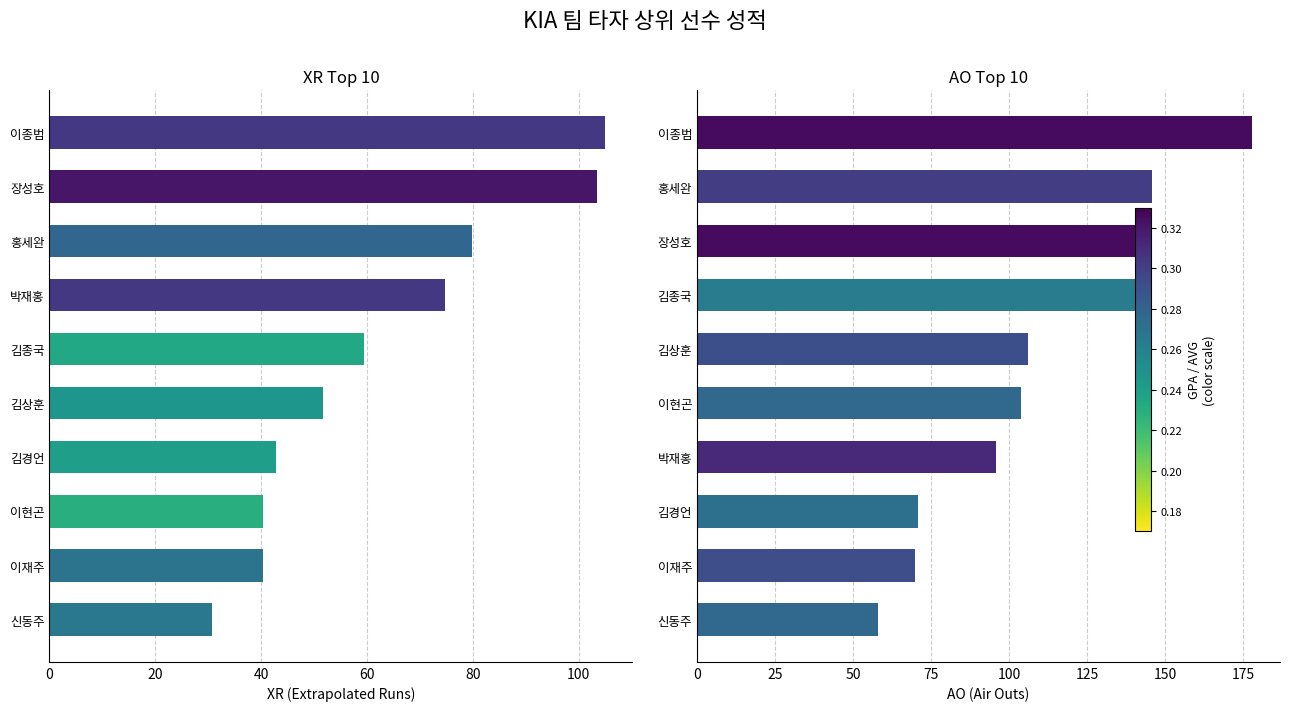

What position from the right is 40?

8